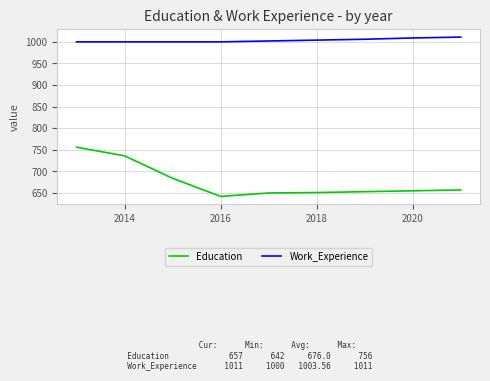

True or false: Work_Experience and Education intersect in this chart.

False